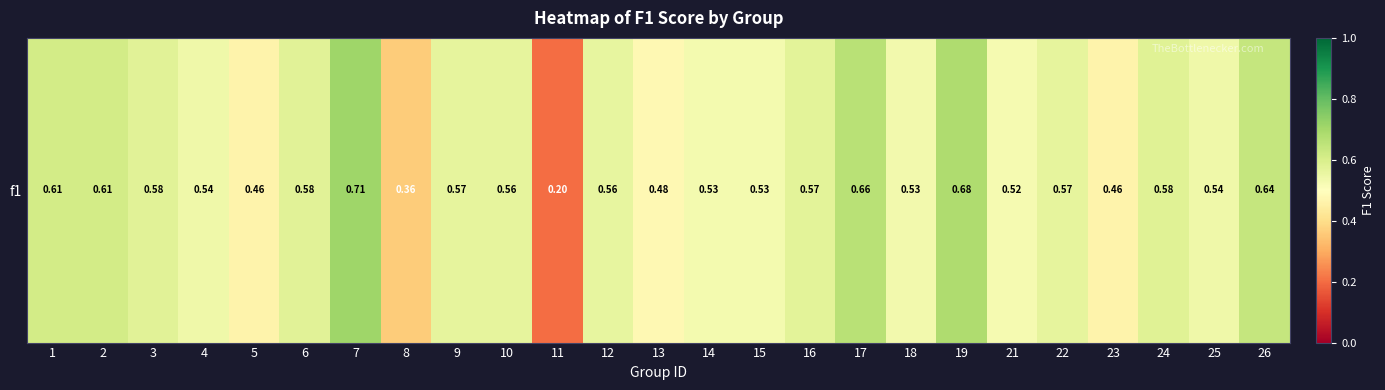

List the labels in order of value, largest first.

7, 19, 17, 26, 2, 1, 24, 6, 3, 16, 22, 9, 10, 12, 25, 4, 18, 15, 14, 21, 13, 23, 5, 8, 11